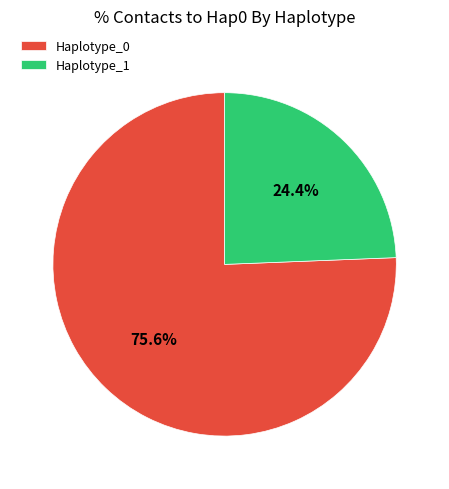

Rank the categories by value from highest to lowest.

Haplotype_0, Haplotype_1